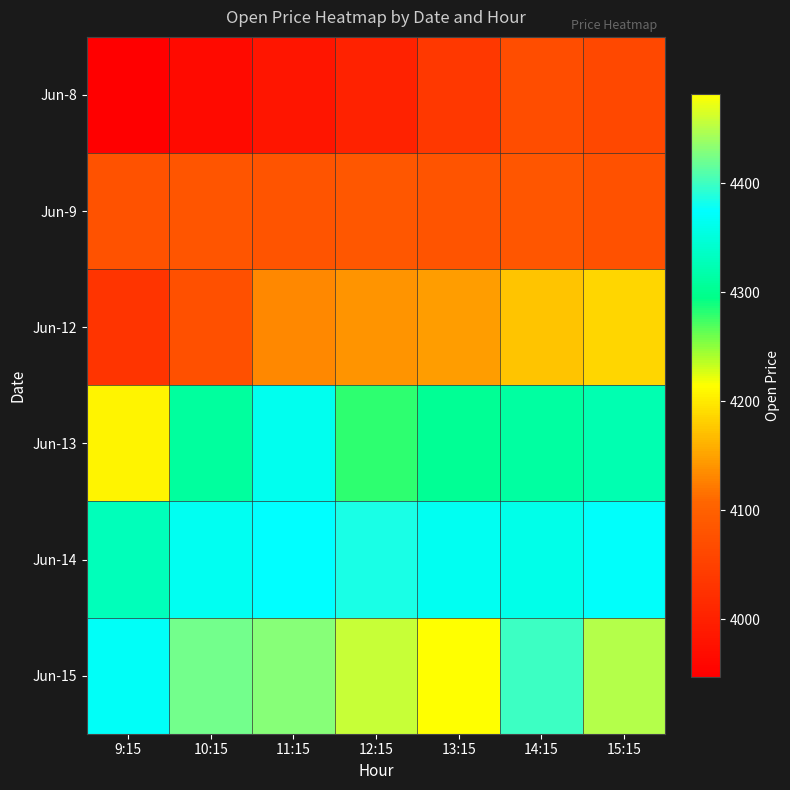

Reading right to left, what are all the values shown in this chart?

Jun-8: 15:15=4062.0	14:15=4069.9	13:15=4037.2	12:15=4003.2	11:15=3982.2	10:15=3965.5	9:15=3947.6
Jun-9: 15:15=4075.0	14:15=4085.0	13:15=4080.8	12:15=4085.6	11:15=4079.5	10:15=4082.0	9:15=4077.0
Jun-12: 15:15=4187.0	14:15=4174.0	13:15=4146.0	12:15=4141.0	11:15=4132.1	10:15=4074.0	9:15=4030.1
Jun-13: 15:15=4321.5	14:15=4311.0	13:15=4304.0	12:15=4279.9	11:15=4364.1	10:15=4309.0	9:15=4207.9
Jun-14: 15:15=4372.5	14:15=4359.3	13:15=4365.0	12:15=4385.0	11:15=4374.2	10:15=4365.8	9:15=4328.0
Jun-15: 15:15=4450.0	14:15=4400.0	13:15=4481.9	12:15=4457.0	11:15=4430.0	10:15=4422.0	9:15=4369.9